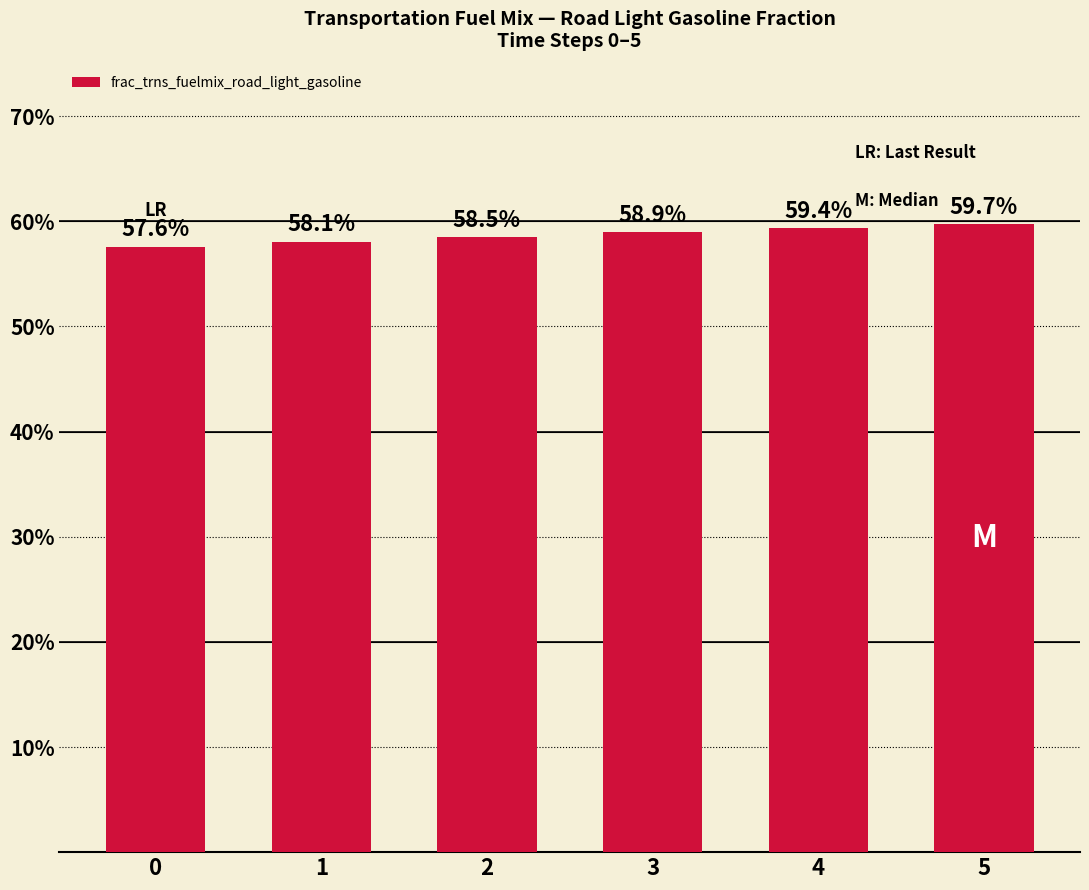

Does the chart contain stacked bars?

No